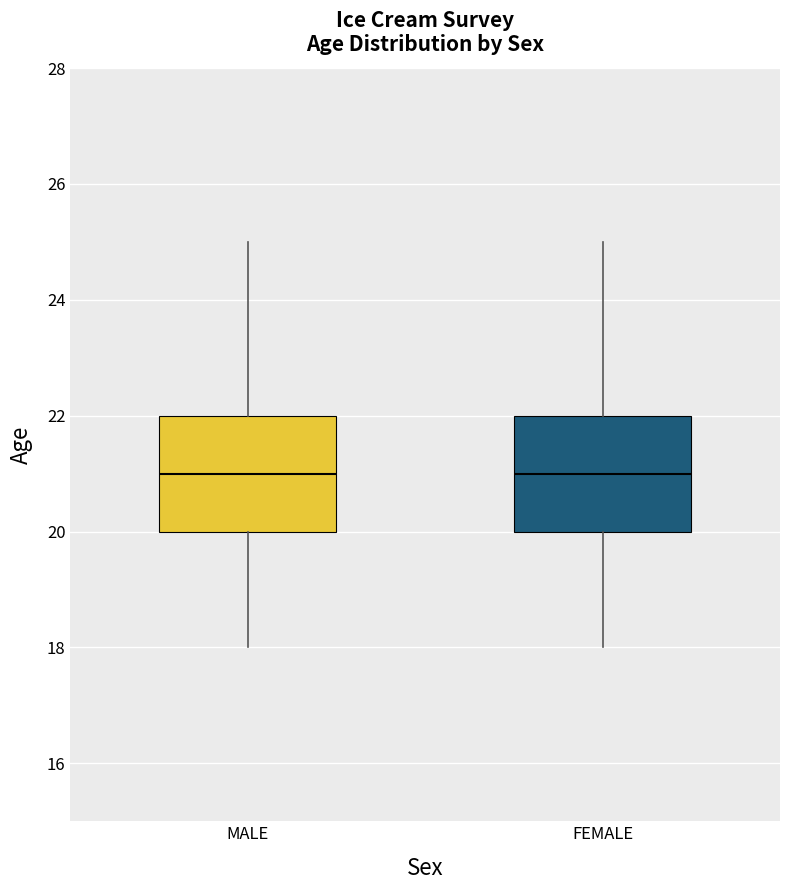

Reading left to right, transcribe this box plot: for each box, give where its median line is, the range the box spans, and where its two whiskers end, as read against the y-axis. The values are not printed on the chart, so give them approximately, as read against the axis.

MALE: median 21, box 20 to 22, whiskers 18 to 25
FEMALE: median 21, box 20 to 22, whiskers 18 to 25